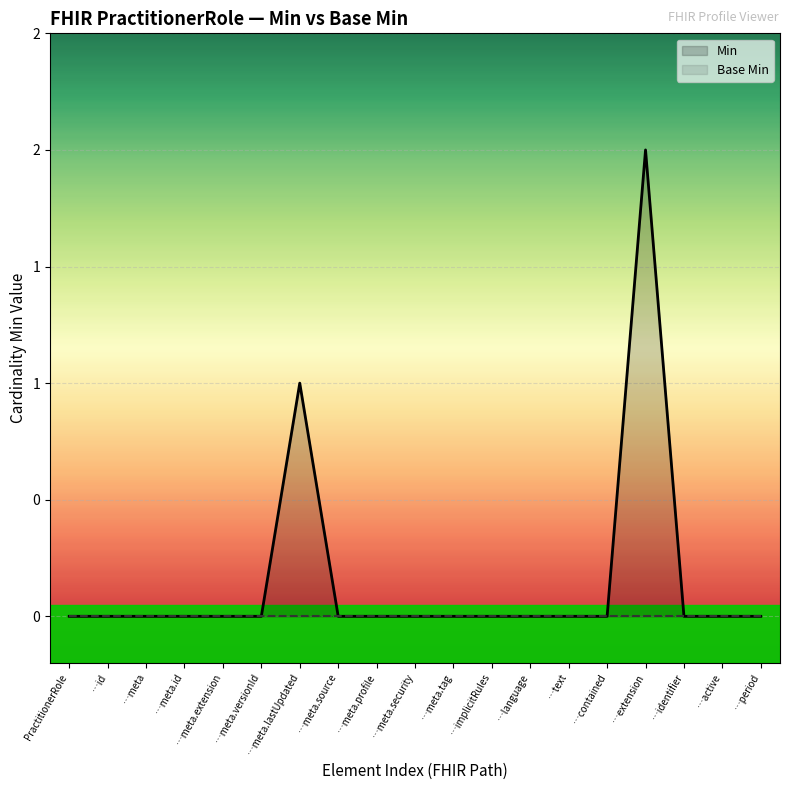

What is the label of the 5th point from the left?

…meta.extension